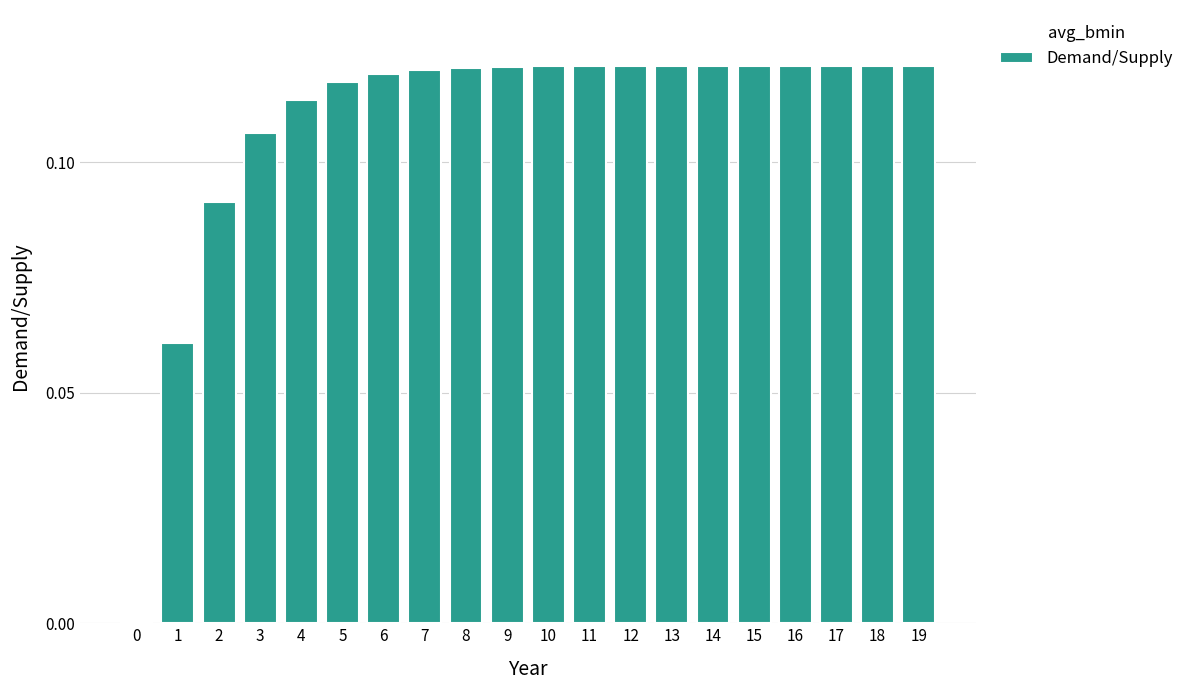

How many distinct data groups are displayed?

1